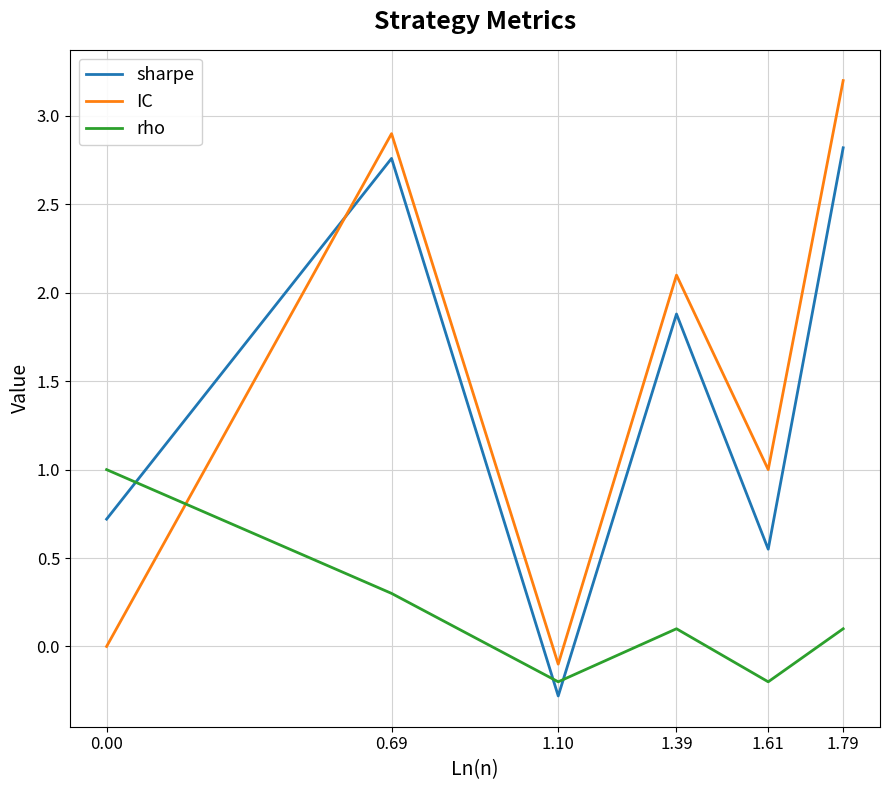

What position from the left is 1.61?

5